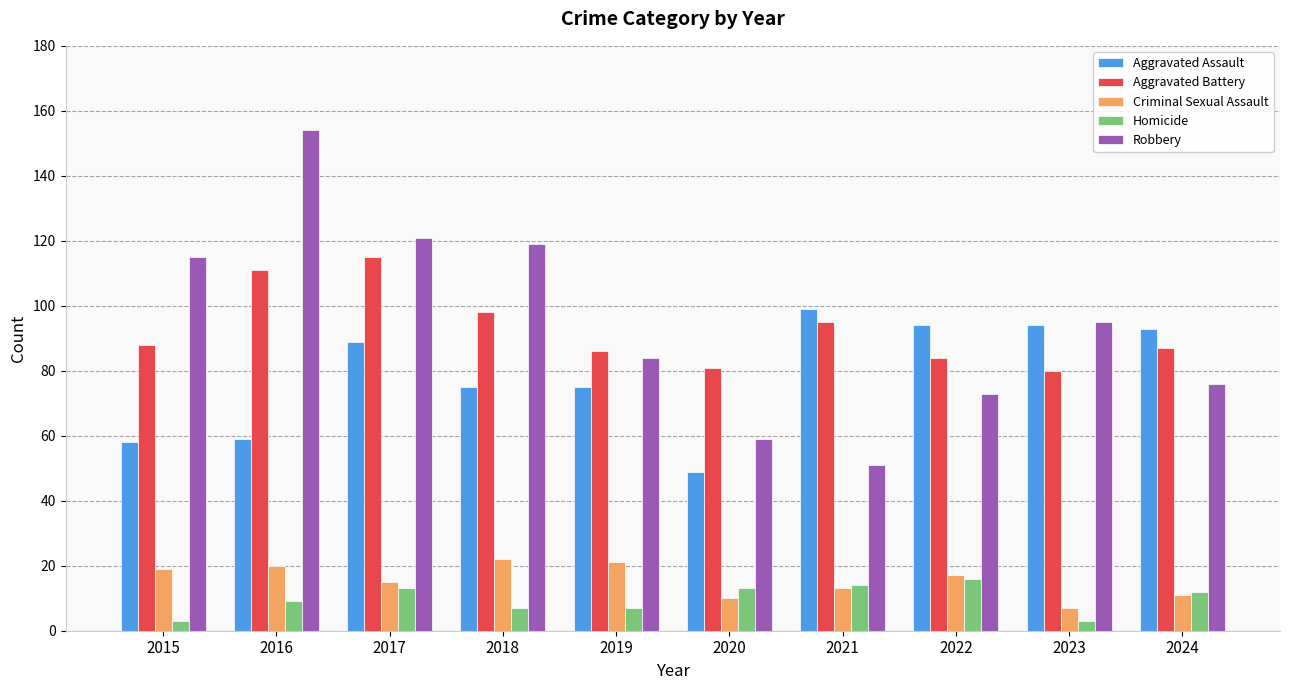

What are all the series names shown in the legend?

Aggravated Assault, Aggravated Battery, Criminal Sexual Assault, Homicide, Robbery